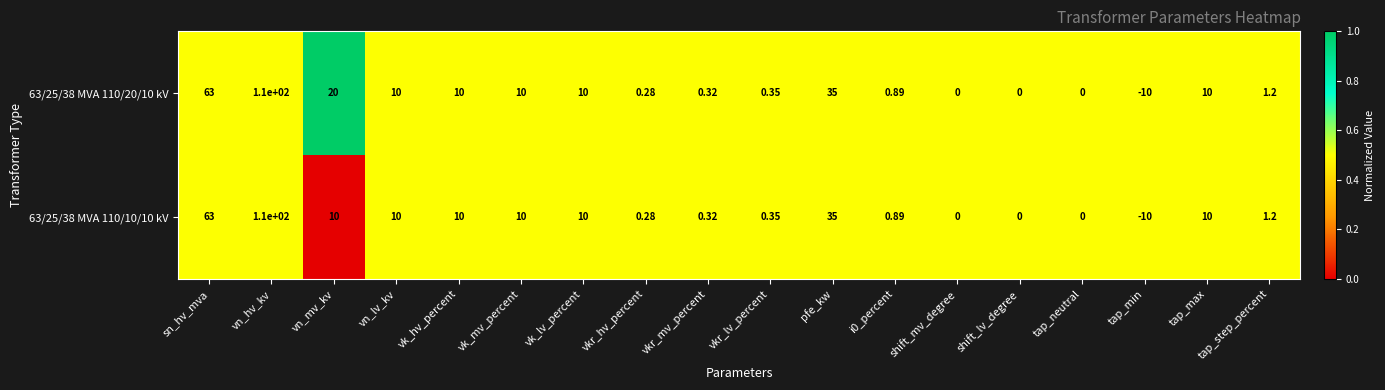

At which category does the chart reach its minimum across all series?

tap_min